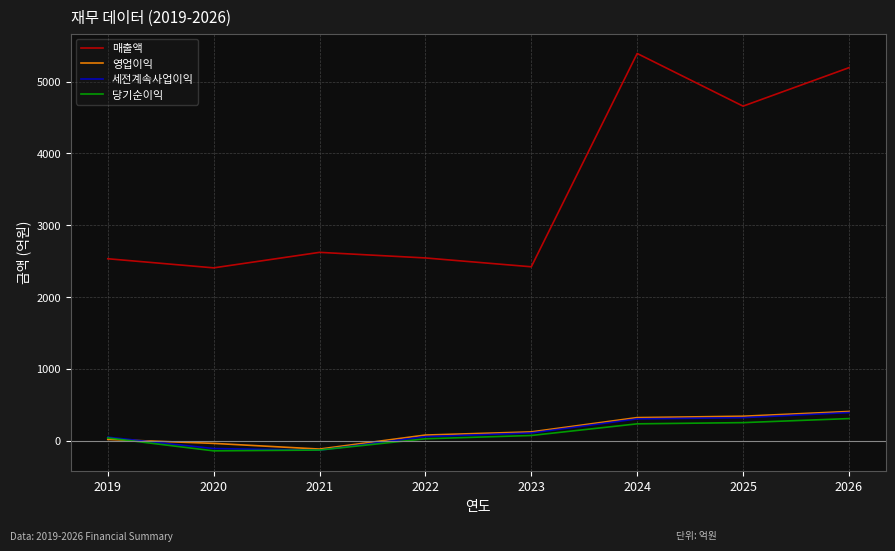

True or false: 세전계속사업이익 and 매출액 intersect in this chart.

False